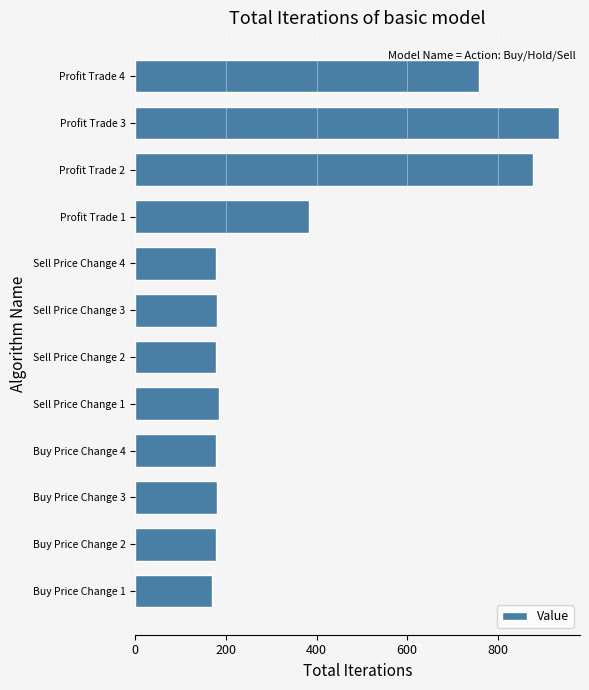

What is the difference between the values at Profit Trade 4 and Buy Price Change 3?

577.3